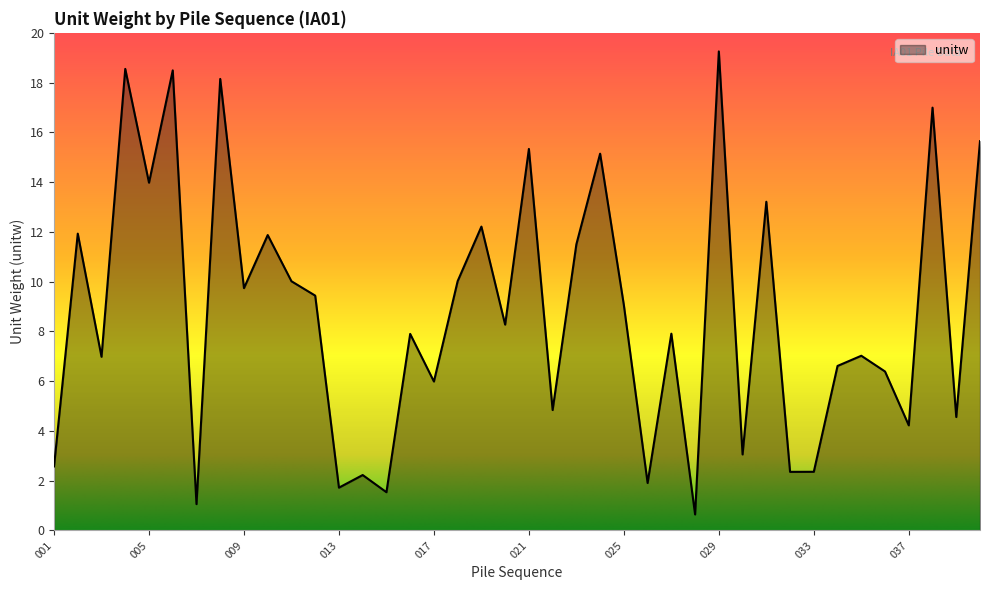

What is the greatest value displayed?

19.3